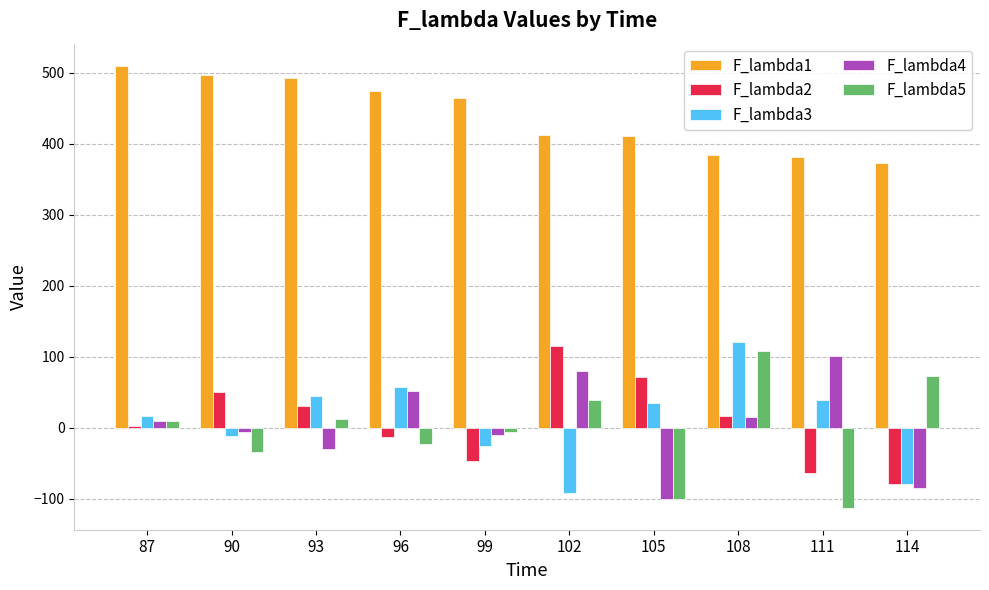

What value does the F_lambda4 series have at 99?

-11.1